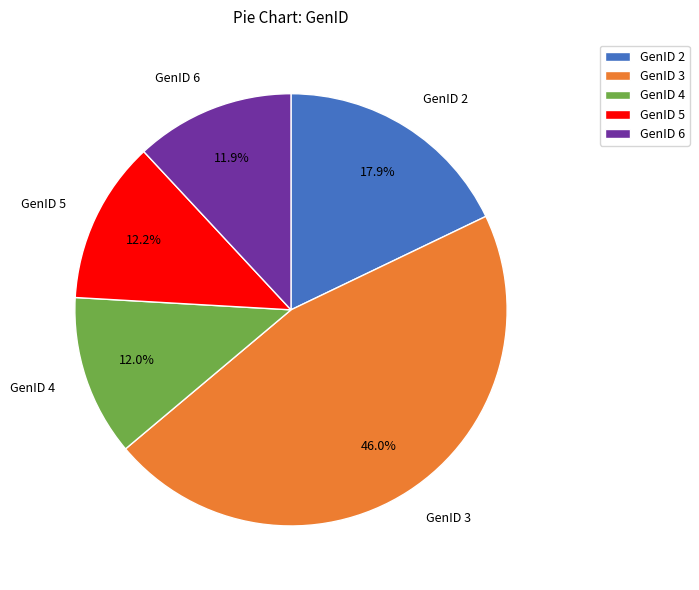

What is the largest slice in the pie chart?

GenID 3